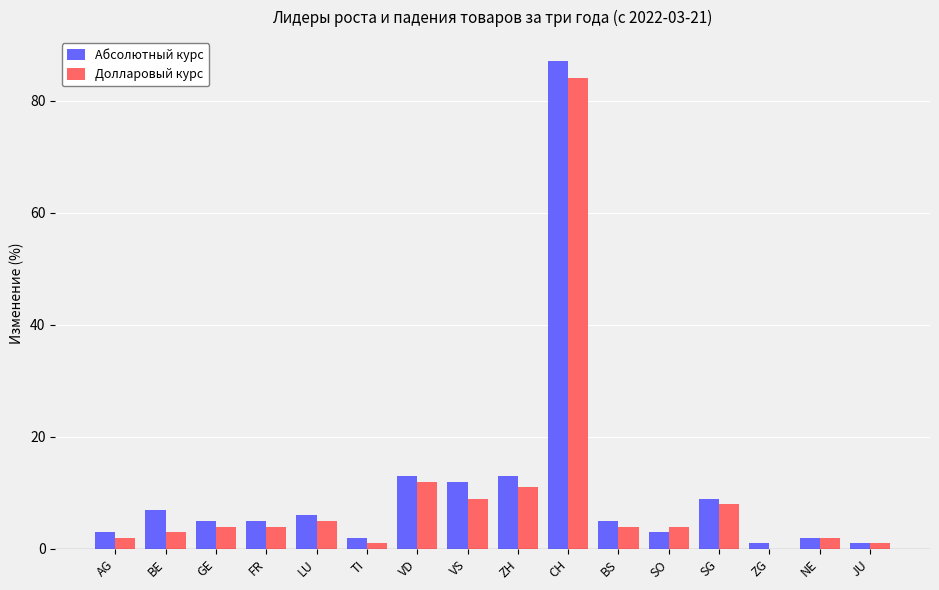

The Абсолютный курс series shows 22 at ZH. True or false?

False